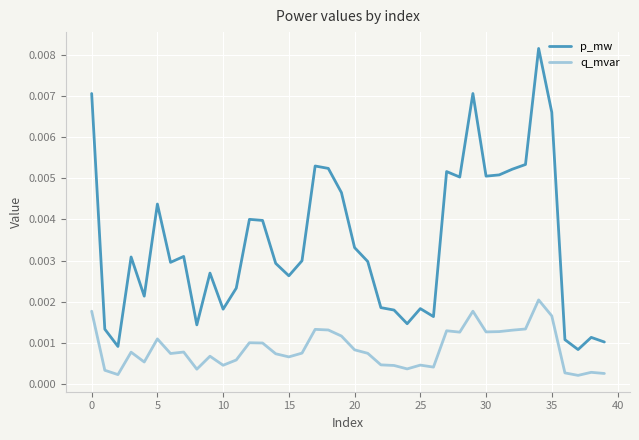

Rank the series by their maximum value, from lowest to highest.

q_mvar, p_mw